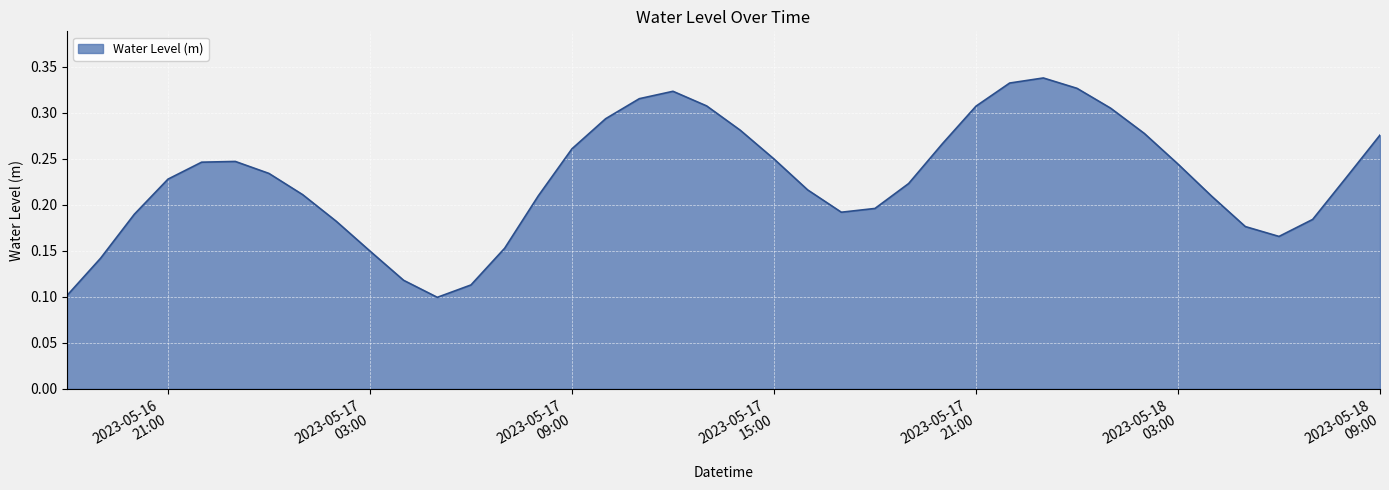

List the labels in order of value, largest first.

2023-05-17 23:00:00, 2023-05-17 22:00:00, 2023-05-18 00:00:00, 2023-05-17 12:00:00, 2023-05-17 11:00:00, 2023-05-17 13:00:00, 2023-05-17 21:00:00, 2023-05-18 01:00:00, 2023-05-17 10:00:00, 2023-05-17 14:00:00, 2023-05-18 02:00:00, 2023-05-18 09:00:00, 2023-05-17 20:00:00, 2023-05-17 09:00:00, 2023-05-17 15:00:00, 2023-05-16 23:00:00, 2023-05-16 22:00:00, 2023-05-18 03:00:00, 2023-05-17 00:00:00, 2023-05-18 08:00:00, 2023-05-16 21:00:00, 2023-05-17 19:00:00, 2023-05-17 16:00:00, 2023-05-17 01:00:00, 2023-05-17 08:00:00, 2023-05-18 04:00:00, 2023-05-17 18:00:00, 2023-05-17 17:00:00, 2023-05-16 20:00:00, 2023-05-18 07:00:00, 2023-05-17 02:00:00, 2023-05-18 05:00:00, 2023-05-18 06:00:00, 2023-05-17 07:00:00, 2023-05-17 03:00:00, 2023-05-16 19:00:00, 2023-05-17 04:00:00, 2023-05-17 06:00:00, 2023-05-16 18:00:00, 2023-05-17 05:00:00